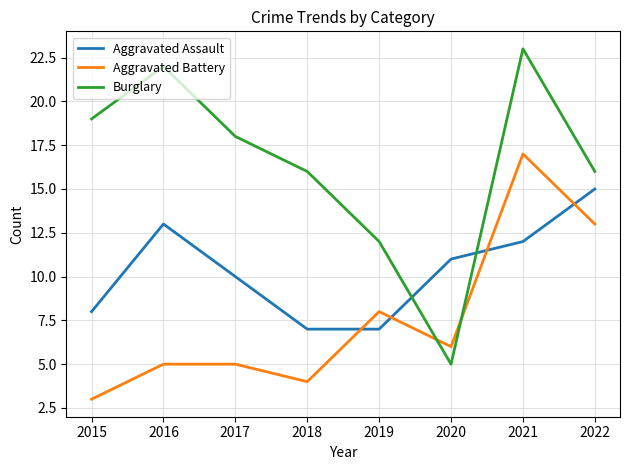

What is the spread (max minus min) of values at 2017?

13